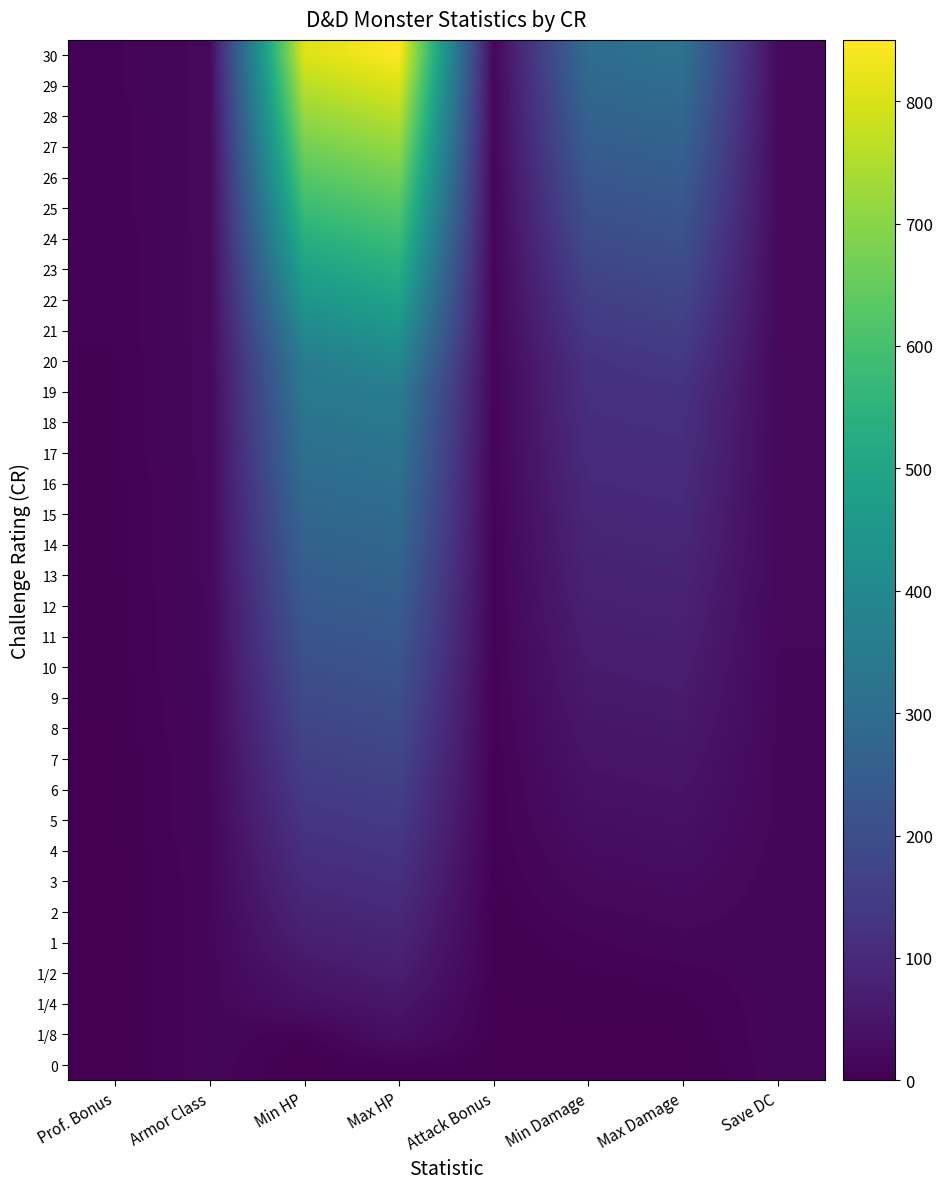

Reading right to left, extract all data points from this chart.

0: 13	1	0	3	6	1	13	2
1/8: 13	3	2	3	35	7	13	2
1/4: 13	5	4	3	49	36	13	2
1/2: 13	8	6	3	70	50	13	2
1: 13	14	9	3	85	71	13	2
2: 13	20	15	3	100	86	13	2
3: 13	26	21	4	115	101	13	2
4: 14	32	27	5	130	116	14	2
5: 15	38	33	6	145	131	15	3
6: 15	44	39	6	160	146	15	3
7: 15	50	45	6	175	161	15	3
8: 16	56	51	7	190	176	16	3
9: 16	62	57	7	205	191	16	4
10: 16	68	63	7	220	206	17	4
11: 17	74	69	8	235	221	17	4
12: 17	80	75	8	250	236	17	4
13: 18	86	81	8	265	251	18	5
14: 18	92	87	8	280	266	18	5
15: 18	98	93	8	295	281	18	5
16: 18	104	99	9	310	296	18	5
17: 19	110	105	10	325	311	19	6
18: 19	116	111	10	340	326	19	6
19: 19	122	117	10	355	341	19	6
20: 19	140	123	10	400	356	19	6
21: 20	158	141	11	445	401	19	7
22: 20	176	159	11	490	446	19	7
23: 20	194	177	11	535	491	19	7
24: 21	212	195	12	580	536	19	7
25: 21	230	213	12	625	581	19	8
26: 21	248	231	12	670	626	19	8
27: 22	266	249	13	715	671	19	8
28: 22	284	267	13	760	716	19	8
29: 22	302	285	13	805	761	19	9
30: 23	320	303	14	850	806	19	9